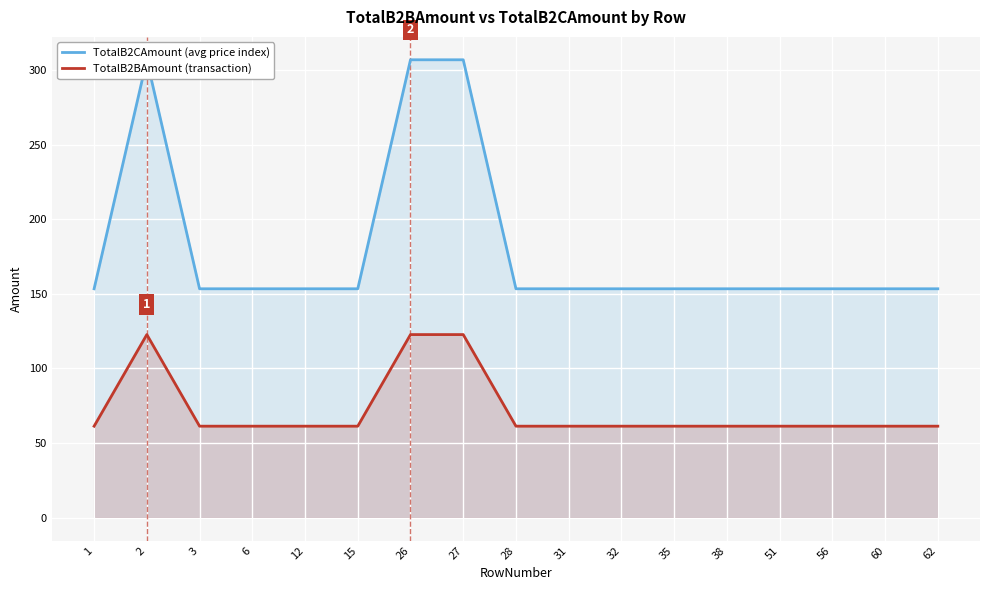

Reading left to right, list all the values displayed in this chart.

TotalB2CAmount (avg price index): 1=153.4	2=306.8	3=153.4	6=153.4	12=153.4	15=153.4	26=306.8	27=306.8	28=153.4	31=153.4	32=153.4	35=153.4	38=153.4	51=153.4	56=153.4	60=153.4	62=153.4
TotalB2BAmount (transaction): 1=61.4	2=122.7	3=61.4	6=61.4	12=61.4	15=61.4	26=122.7	27=122.7	28=61.4	31=61.4	32=61.4	35=61.4	38=61.4	51=61.4	56=61.4	60=61.4	62=61.4